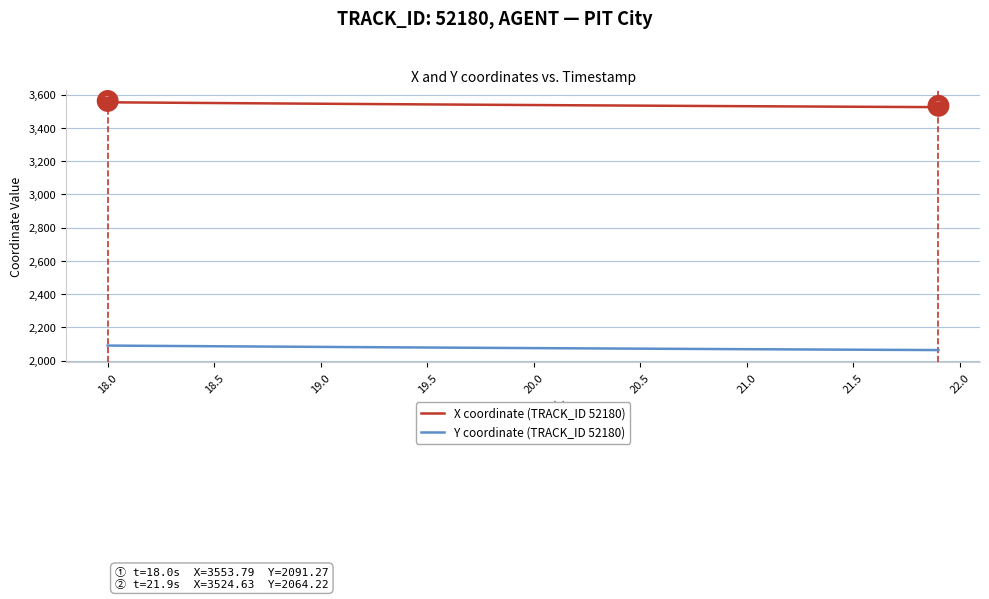

List the series in order of their overall mean, highest first.

X coordinate (TRACK_ID 52180), Y coordinate (TRACK_ID 52180)